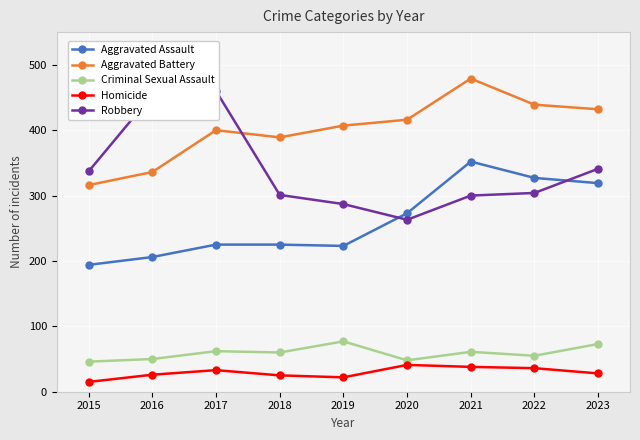

What is the total value across all series at 2015?

908